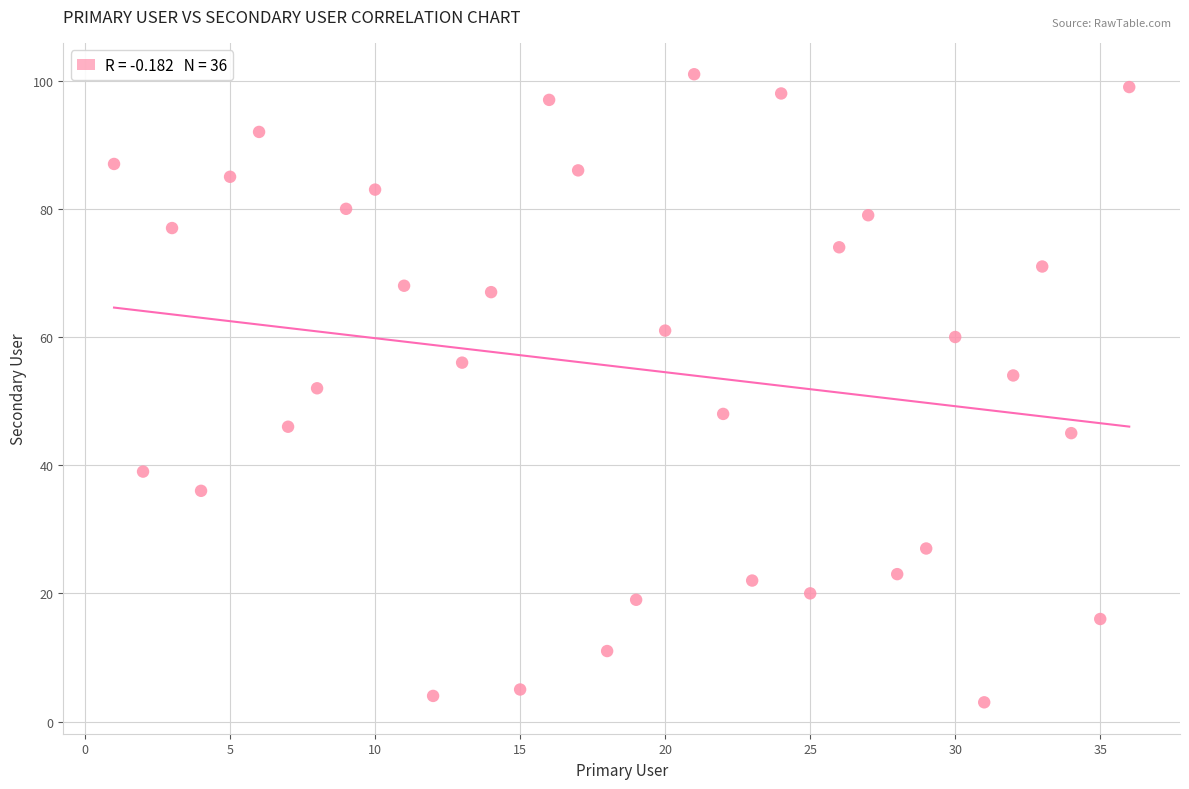

What is the range of X values (max minus min)?

35